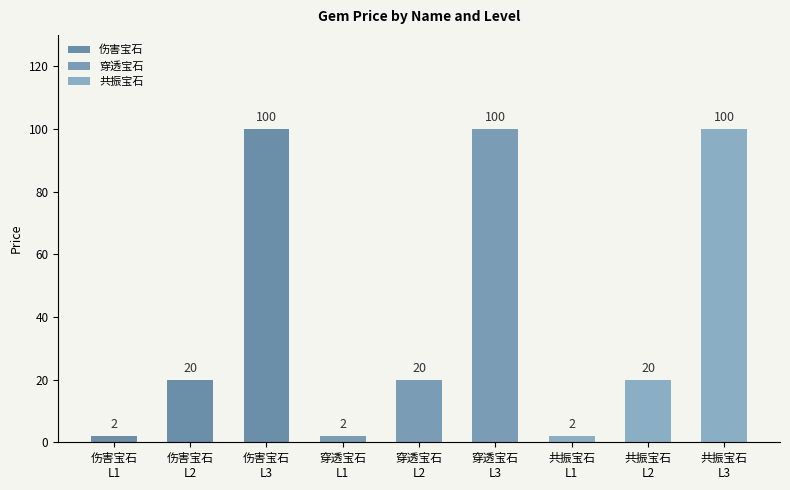

What is the label of the 9th bar from the left?

共振宝石
L3